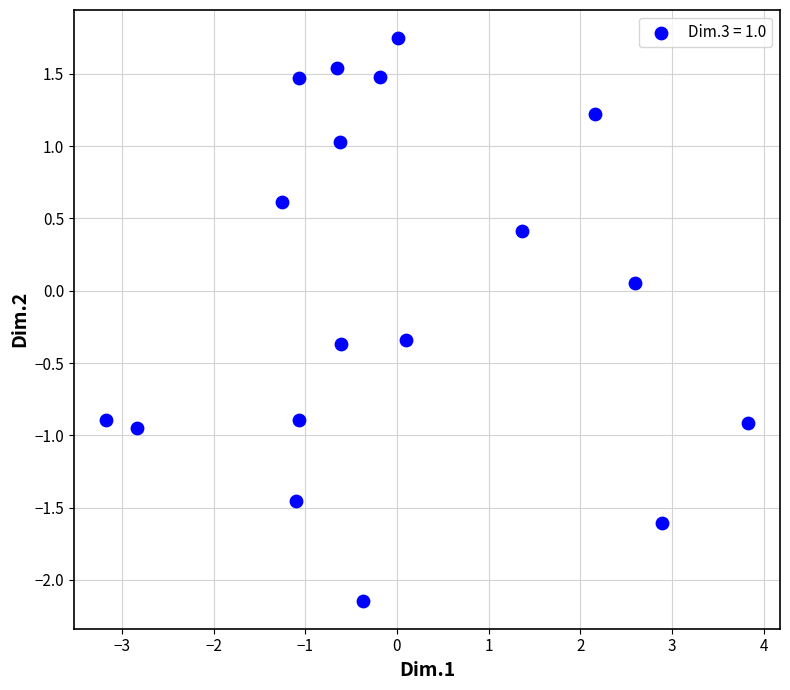

What is the range of Y values (max minus min)?

3.9